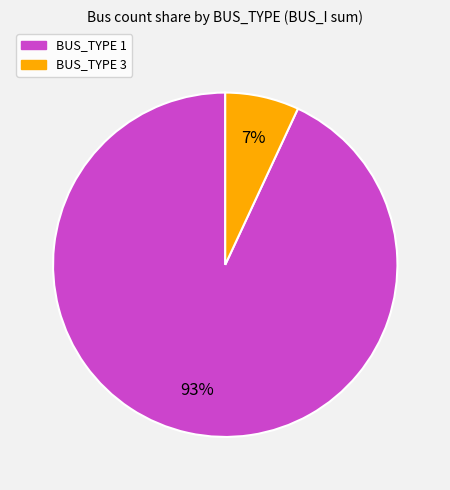

Do BUS_TYPE 1 and BUS_TYPE 3 together represent more than half of the pie?

Yes